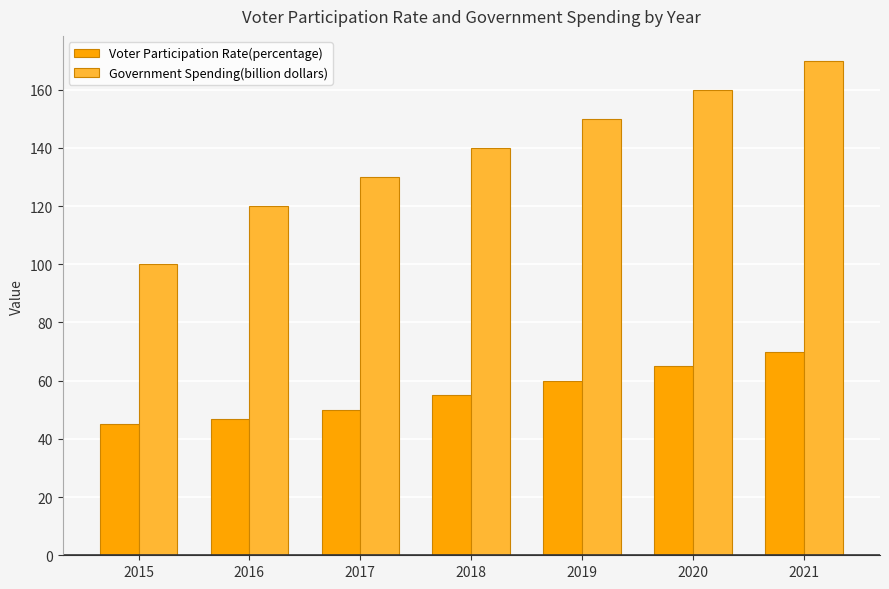

List the series in order of their peak value, highest first.

Government Spending(billion dollars), Voter Participation Rate(percentage)